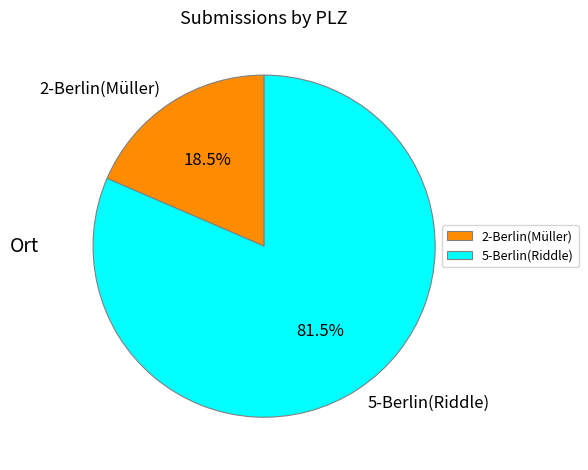

How many segments does this pie chart have?

2